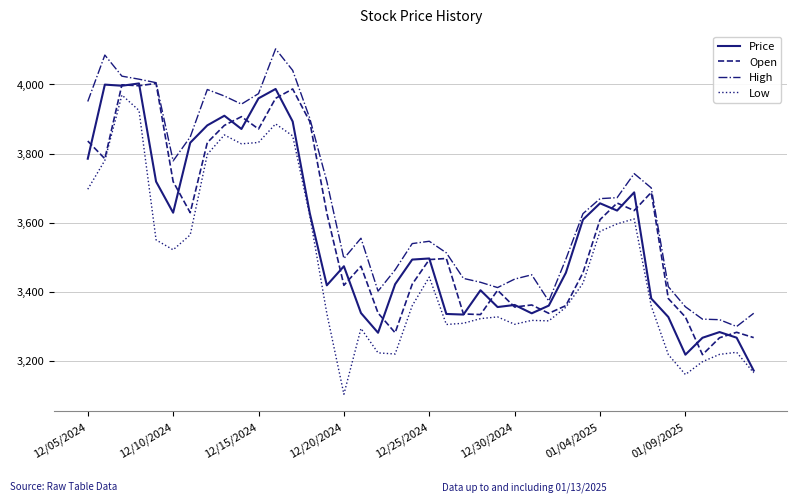

Is this an area chart (filled region under the line)?

No